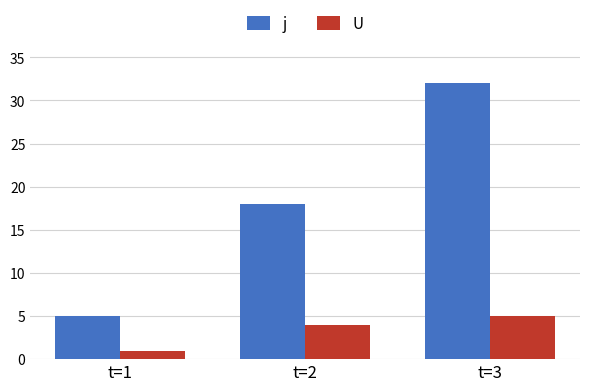

True or false: U has a value of 2 at t=2.

False